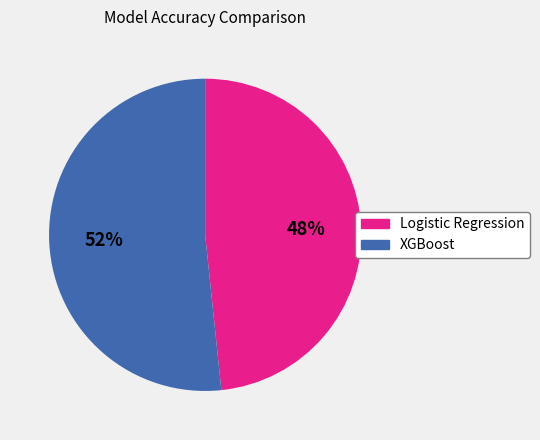

Is it true that Logistic Regression is 39% of the pie?

False